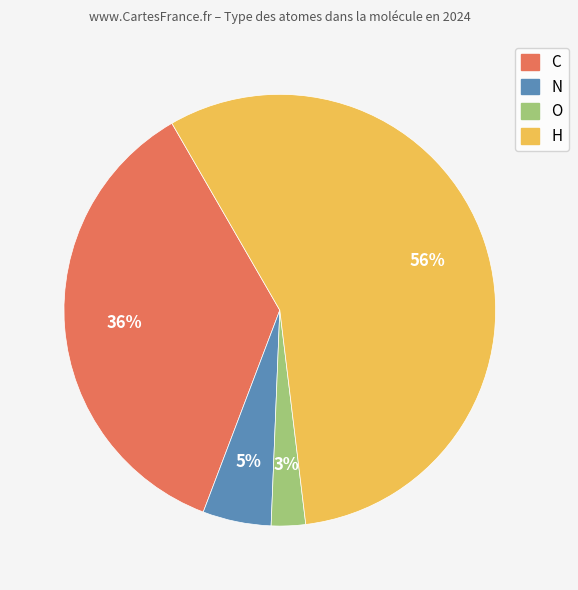

The C slice represents 36% of the pie. True or false?

True